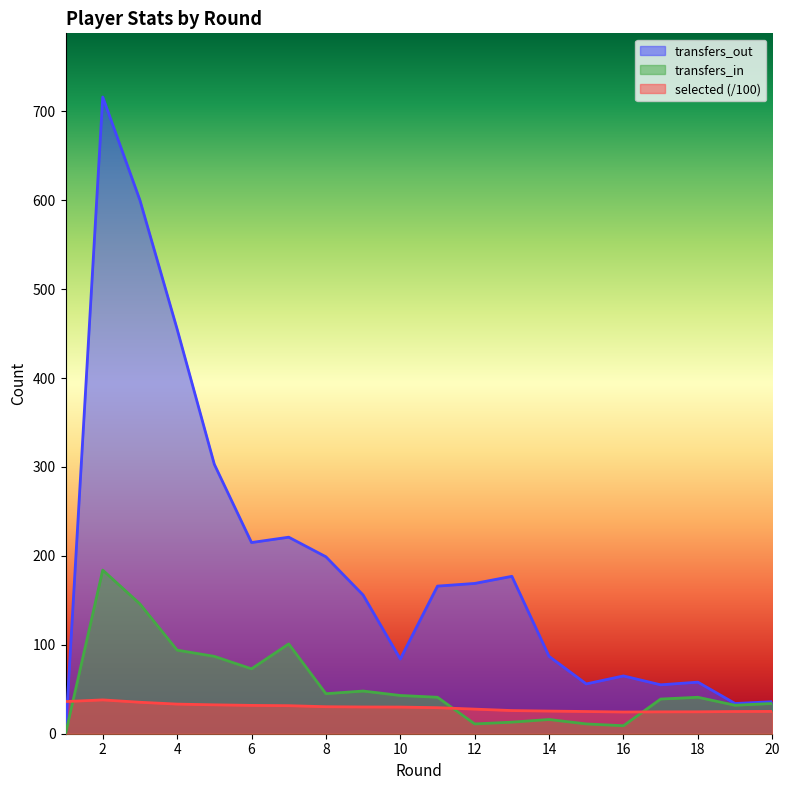

Rank the series at 14 from highest to lowest value.

transfers_out, selected (/100), transfers_in